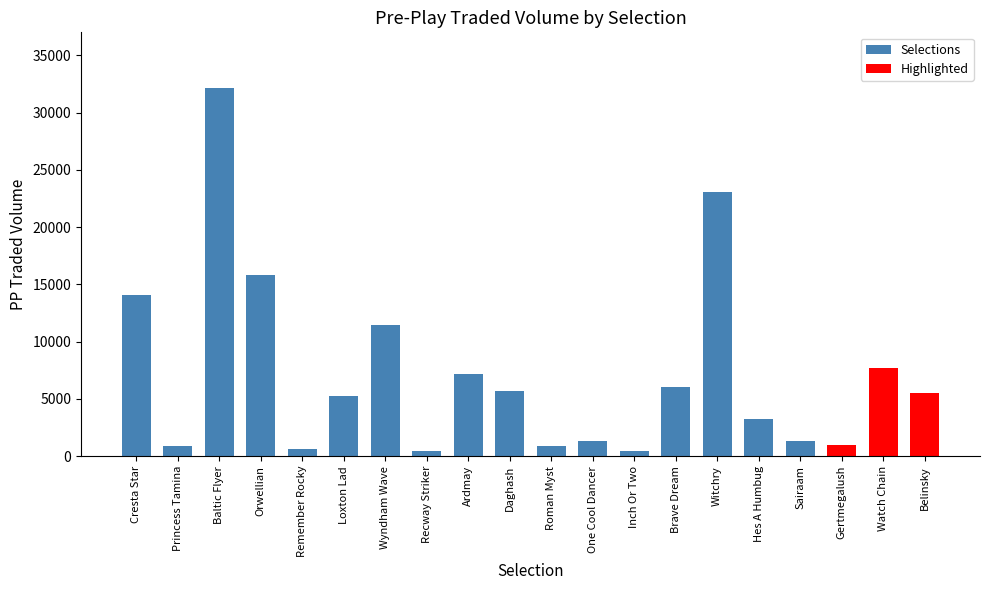

Does the chart contain stacked bars?

No